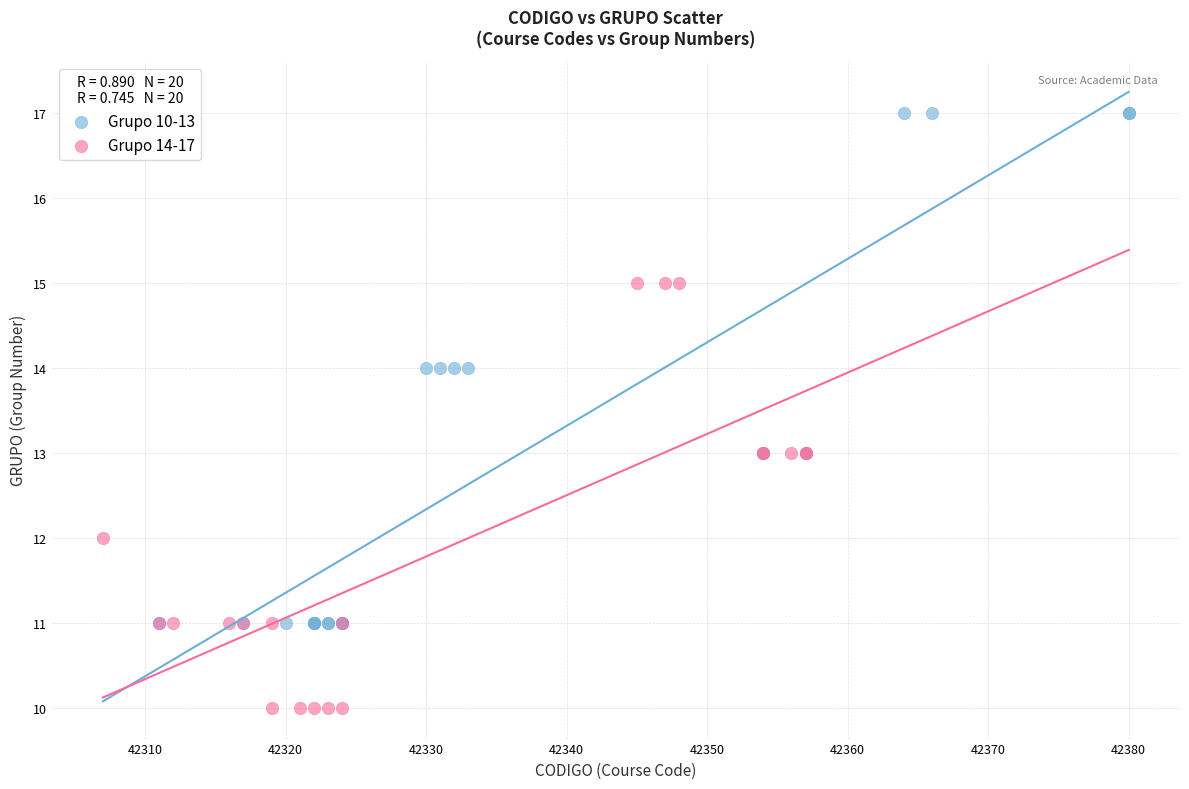

Which series reaches the maximum Y coordinate?

Grupo 10-13